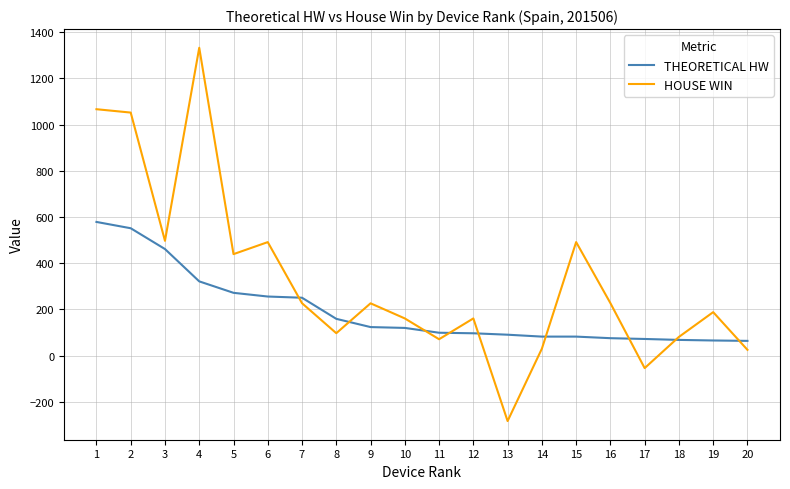

At which label is THEORETICAL HW closest to 321?

4